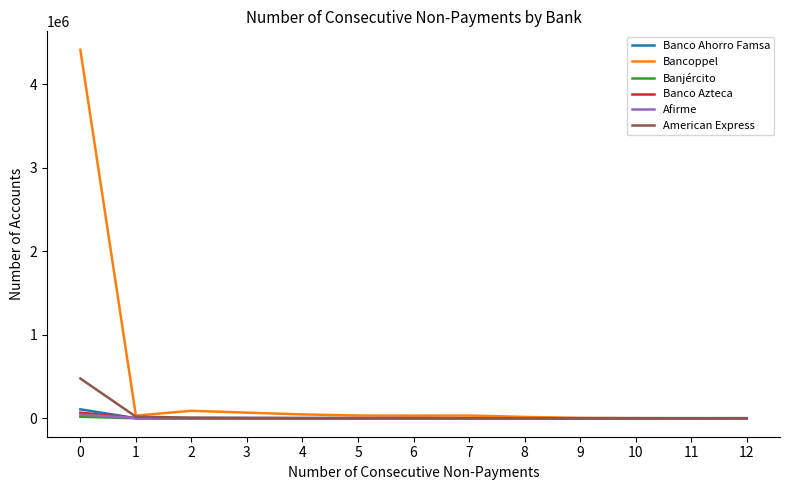

Which series has the largest total across all categories?

Bancoppel